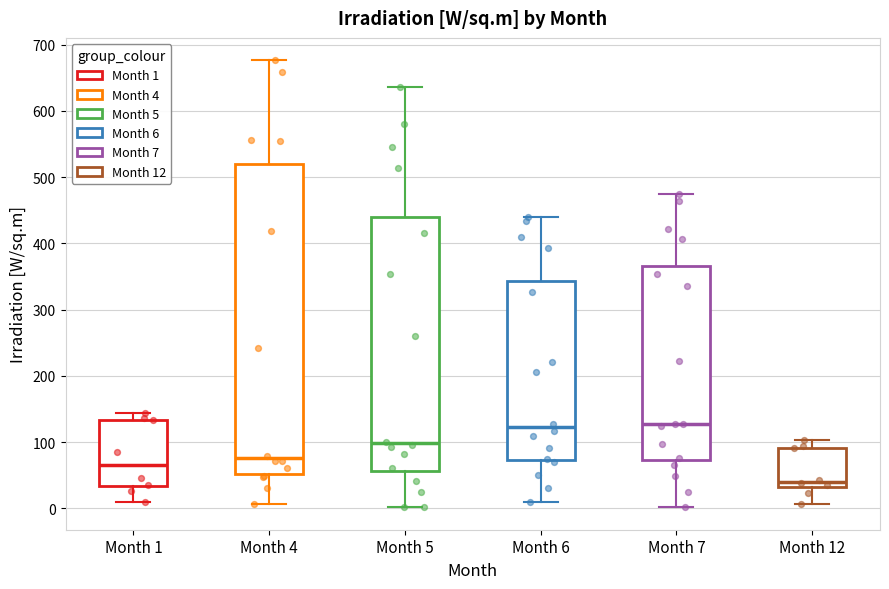

Where does the upper whisker of the box for Month 1 end on the y-axis? The values are not printed on the chart, so give them approximately, as read against the axis.

140